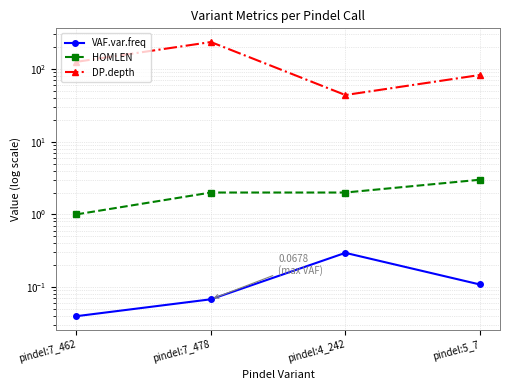

True or false: VAF.var.freq has a value of 0.3 at pindel:4_242.

True